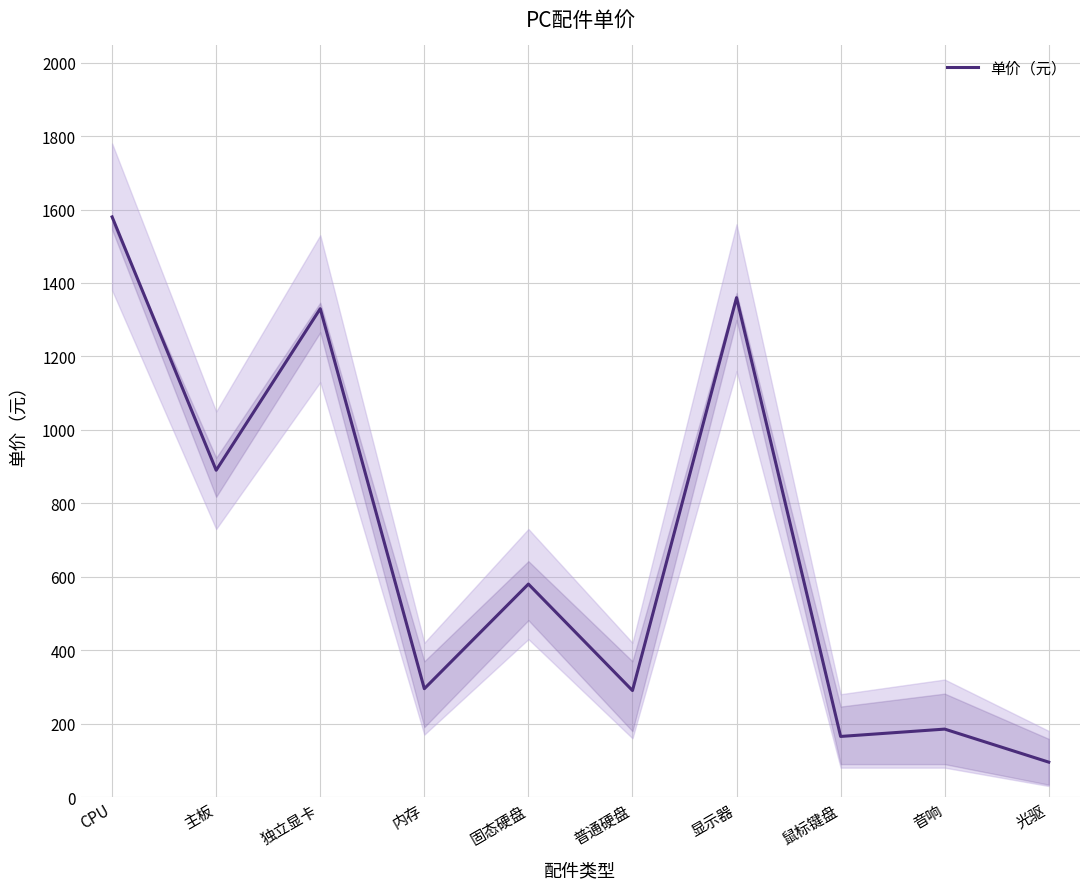

What is the label of the 5th point from the right?

普通硬盘